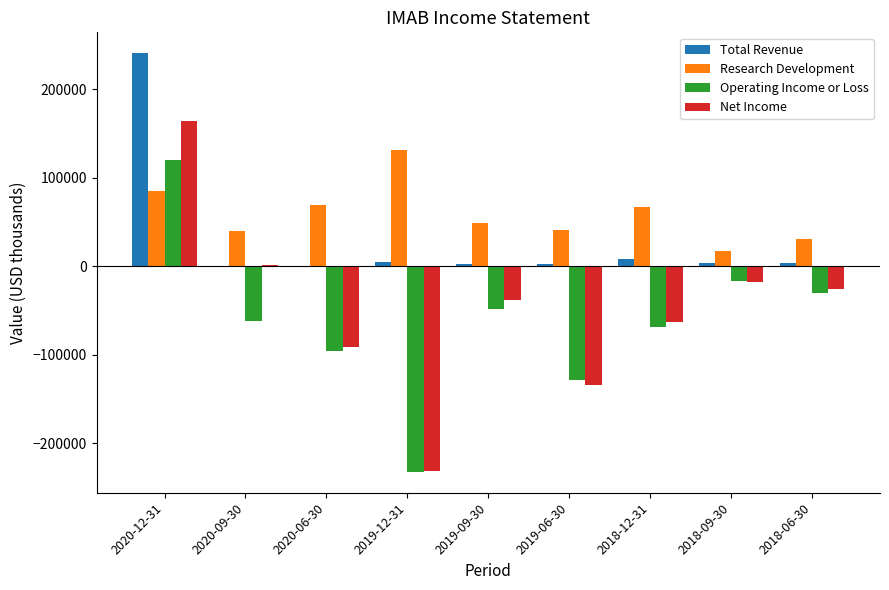

Are the bars horizontal?

No